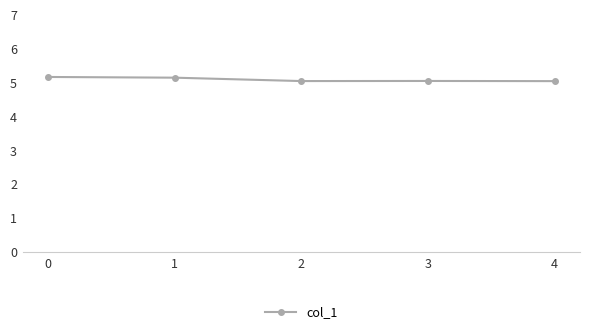

What is the greatest value displayed?

5.2